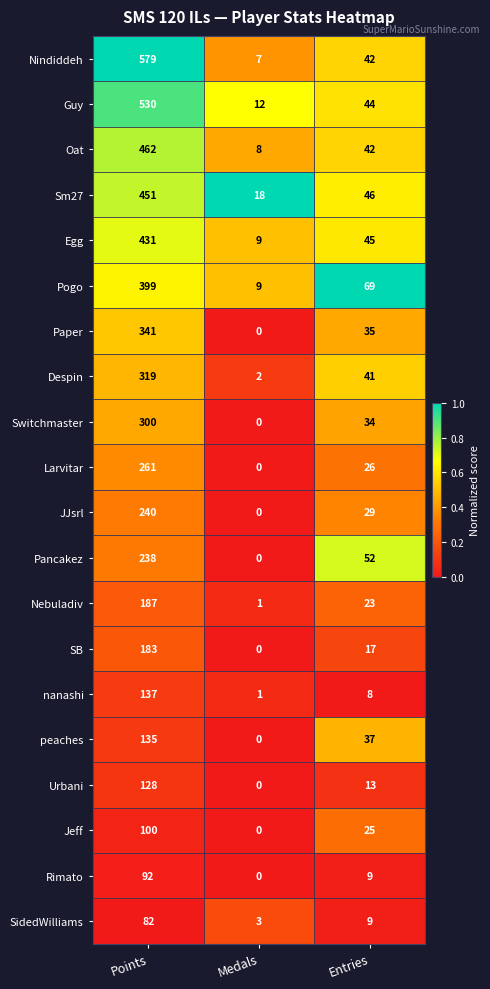

At which label is Egg closest to 220?

Entries